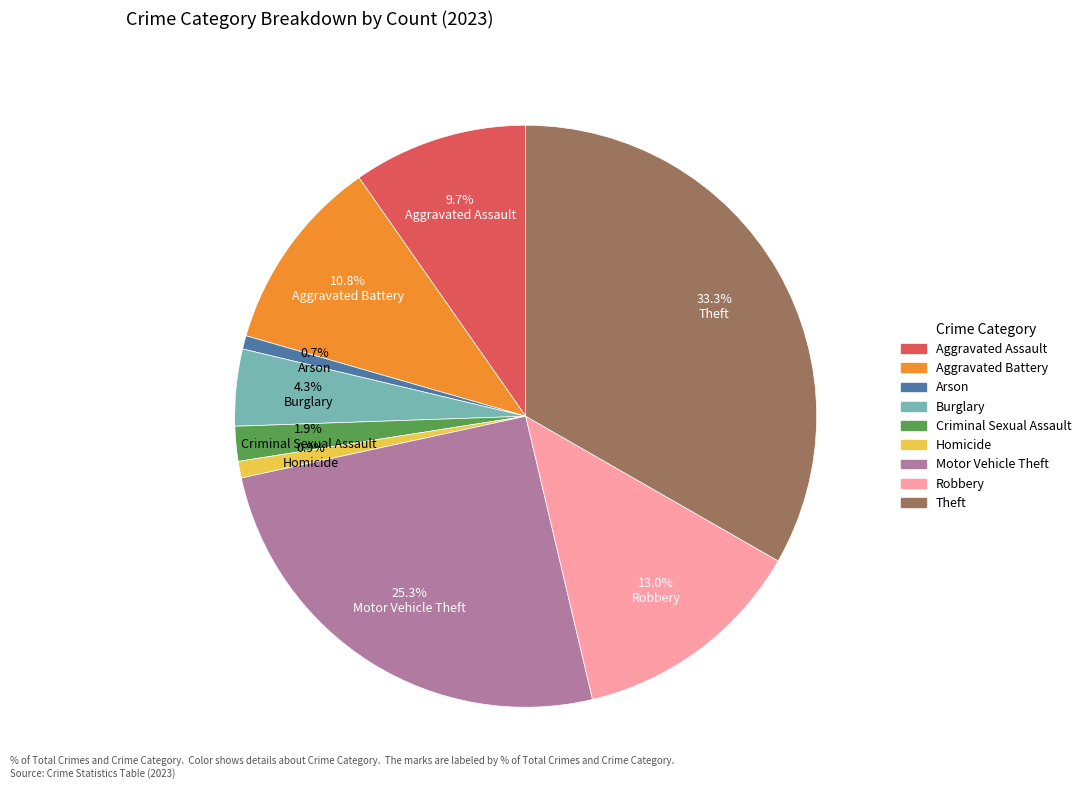

What is the ratio of the value at Burglary to the value at Aggravated Battery?

0.4